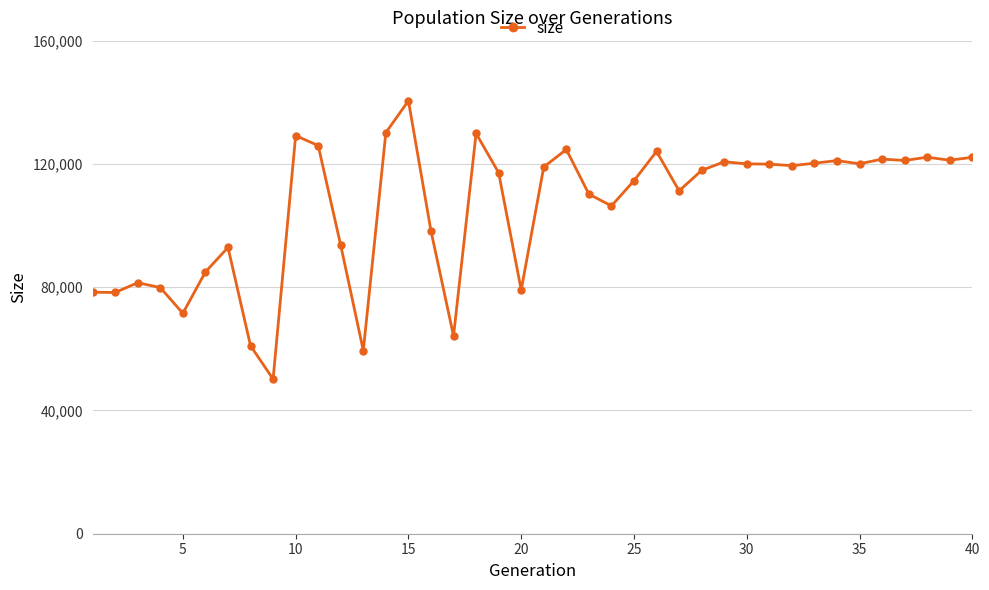

What is the sum of all values?

4223585